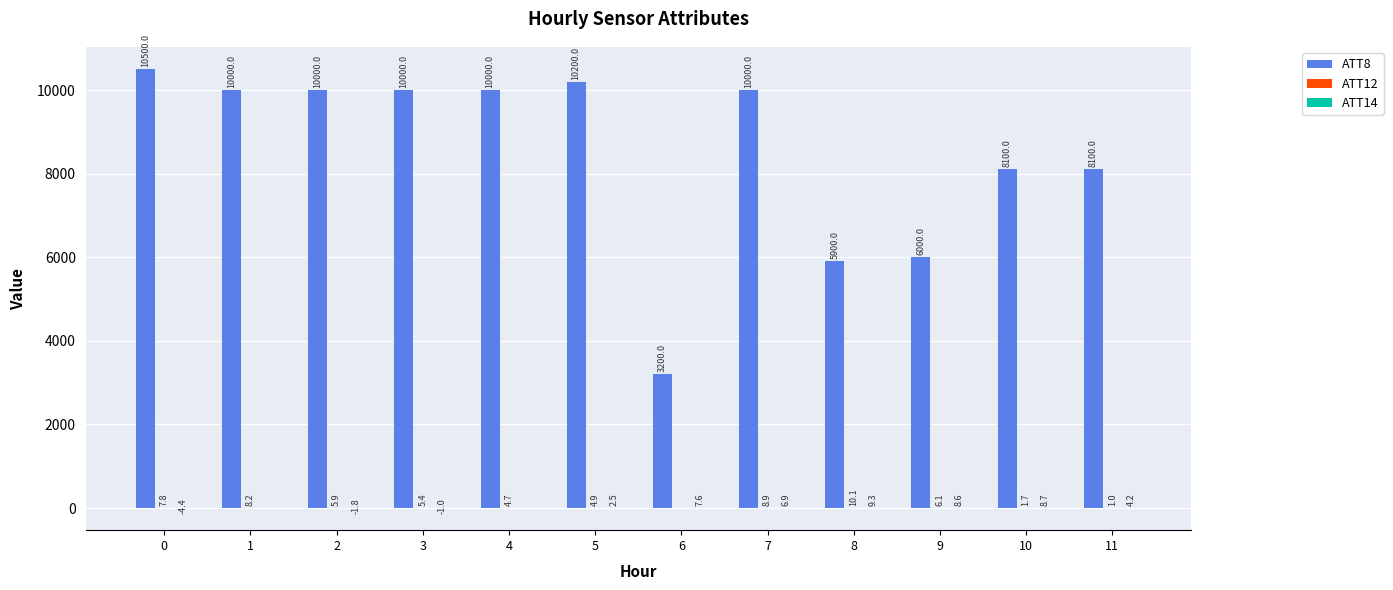

What is the maximum value shown in the chart?

10500.0